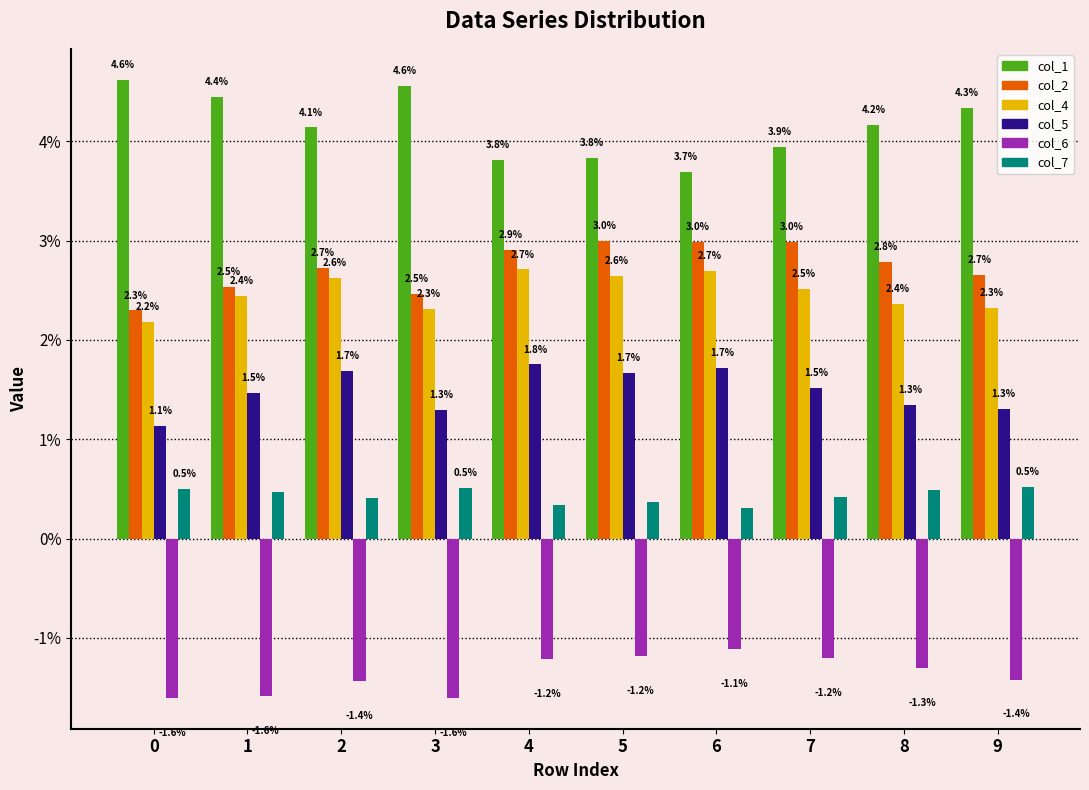

At how many categories does at least one series exceed 0?

10